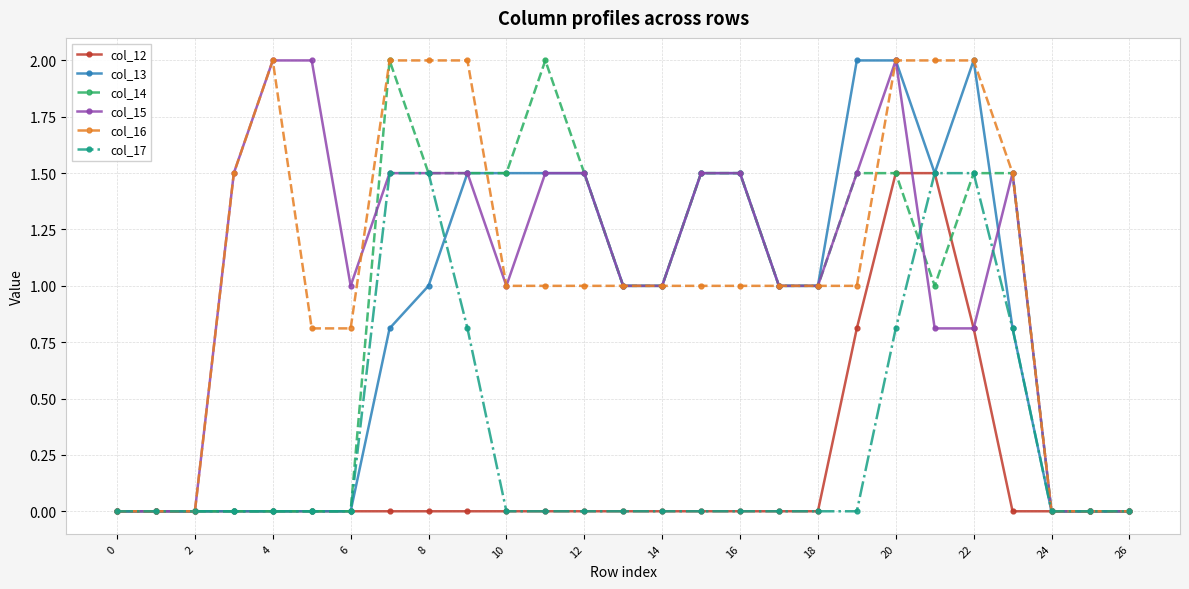

Does the chart display data point markers on the line(s)?

Yes